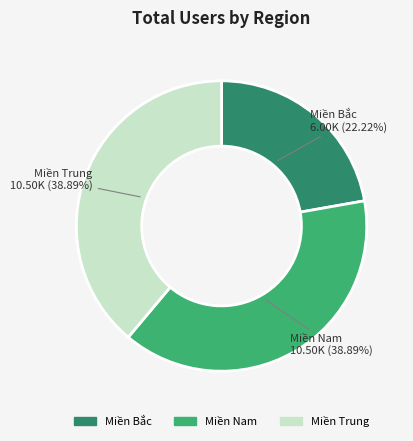

Is it true that Miền Nam is 24% of the pie?

False